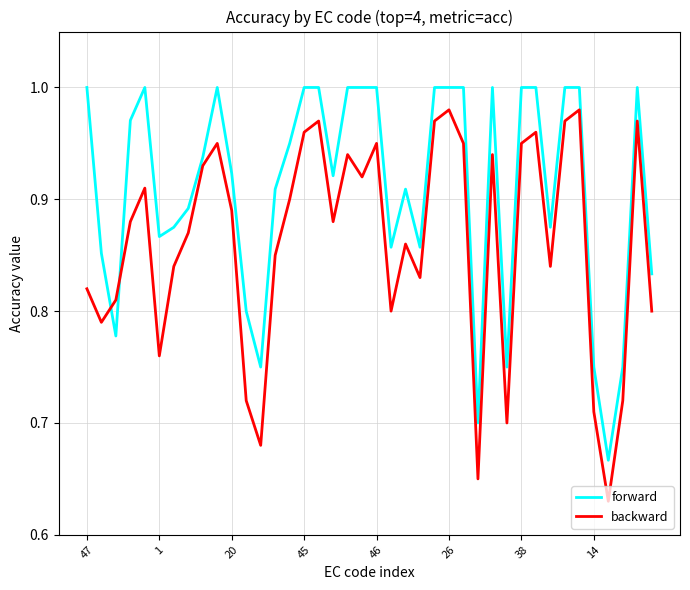

Which series has the largest total across all categories?

forward